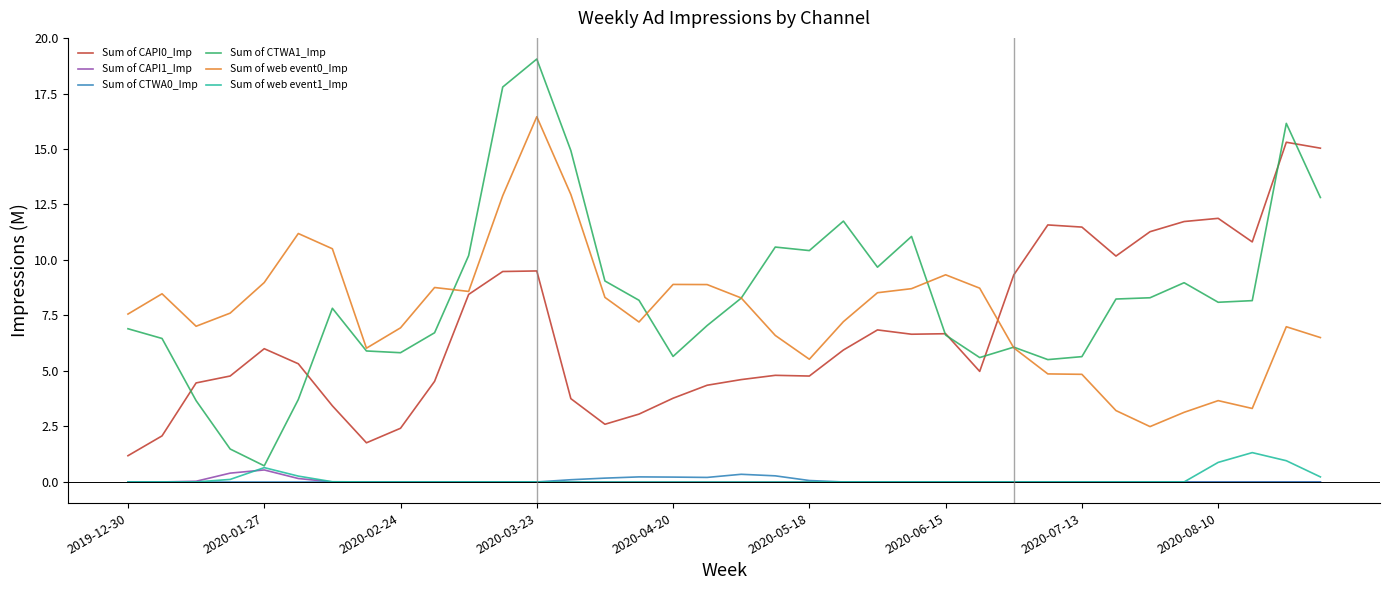

True or false: Sum of web event1_Imp and Sum of CAPI0_Imp intersect in this chart.

False